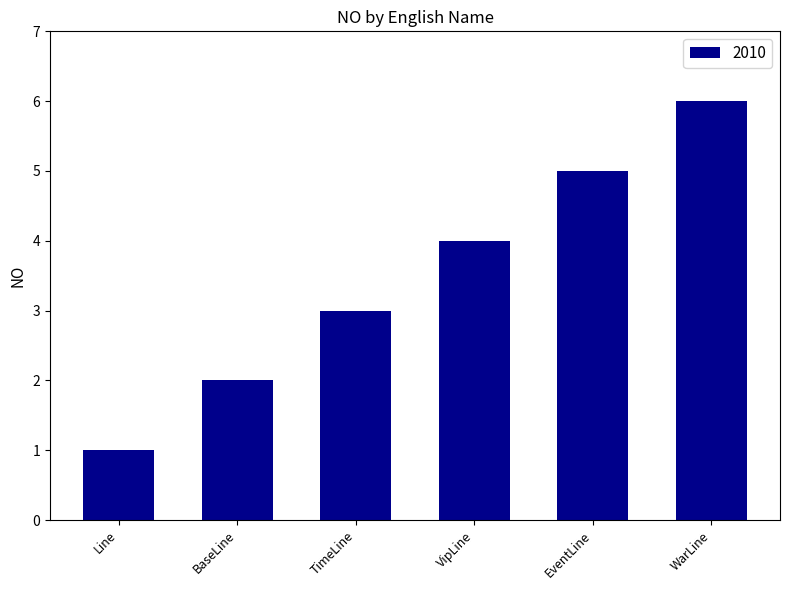

How many values are below 4?

3